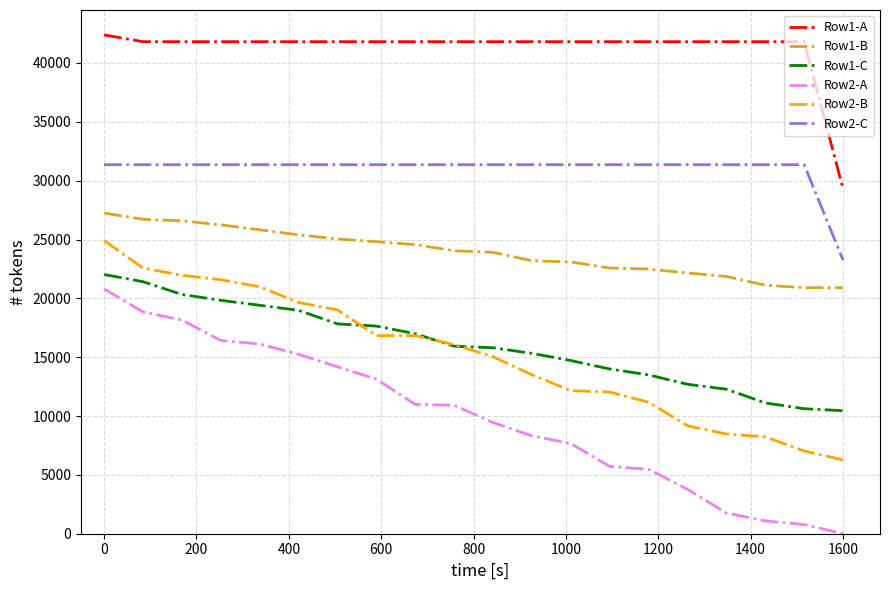

What are all the series names shown in the legend?

Row1-A, Row1-B, Row1-C, Row2-A, Row2-B, Row2-C